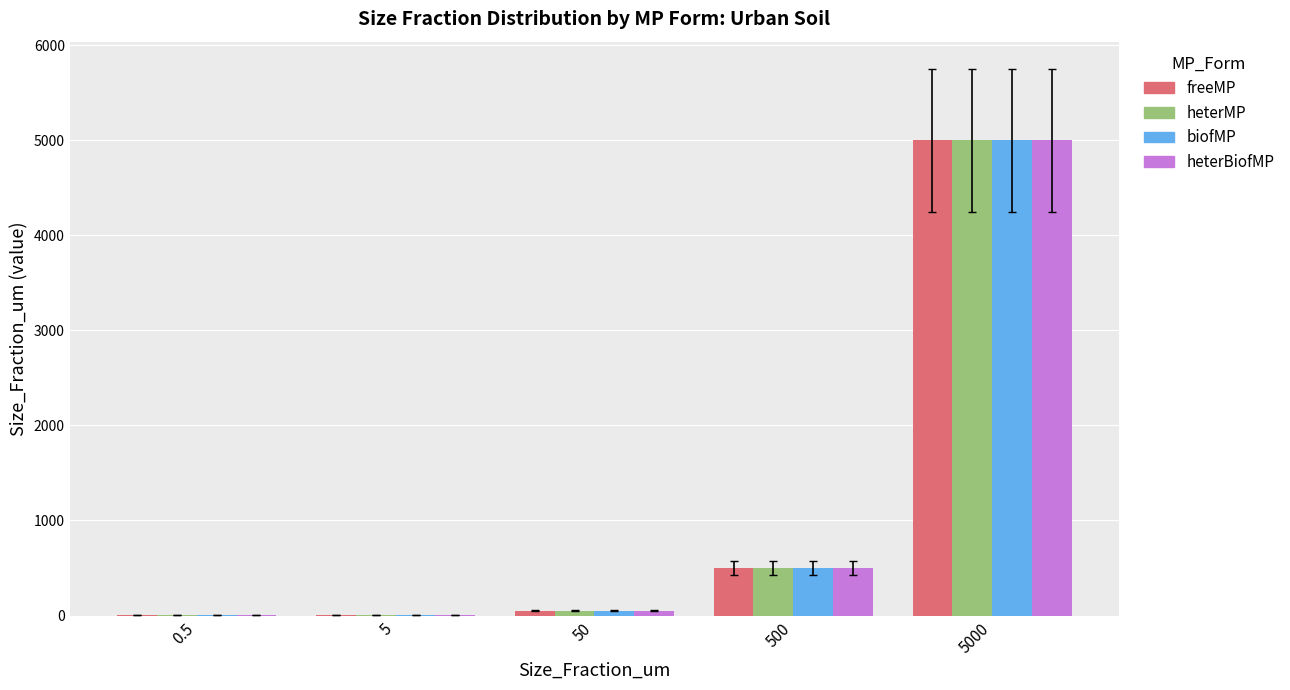

Are the bars horizontal?

No